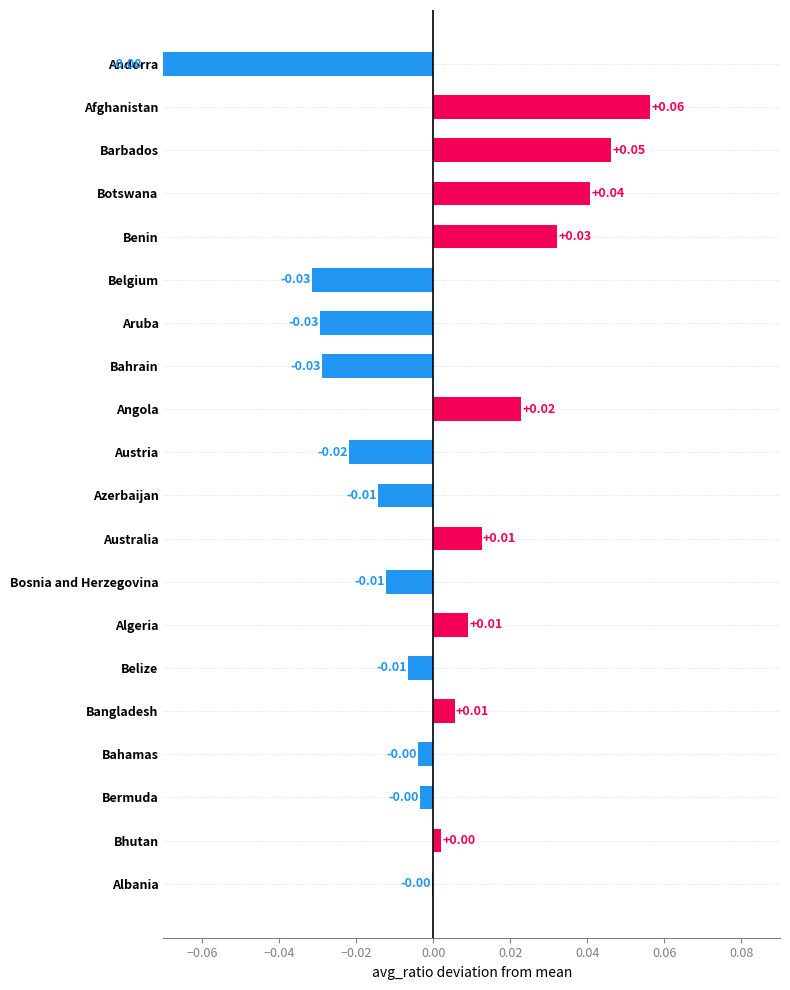

What is the difference between the maximum and minimum values?

0.1